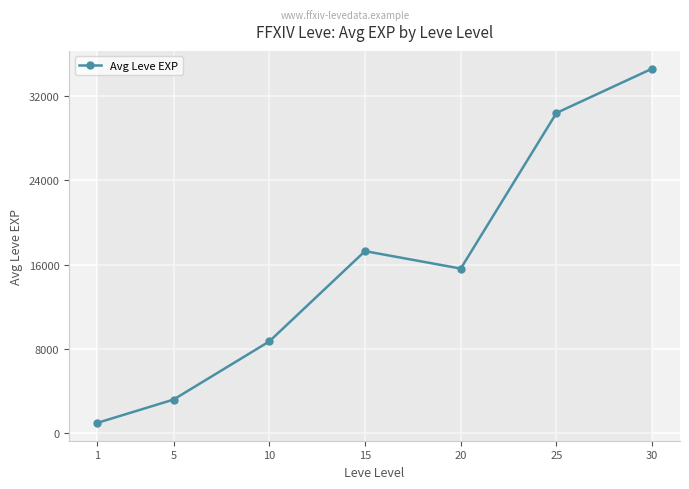

What is the value of the 1st point from the left?

978